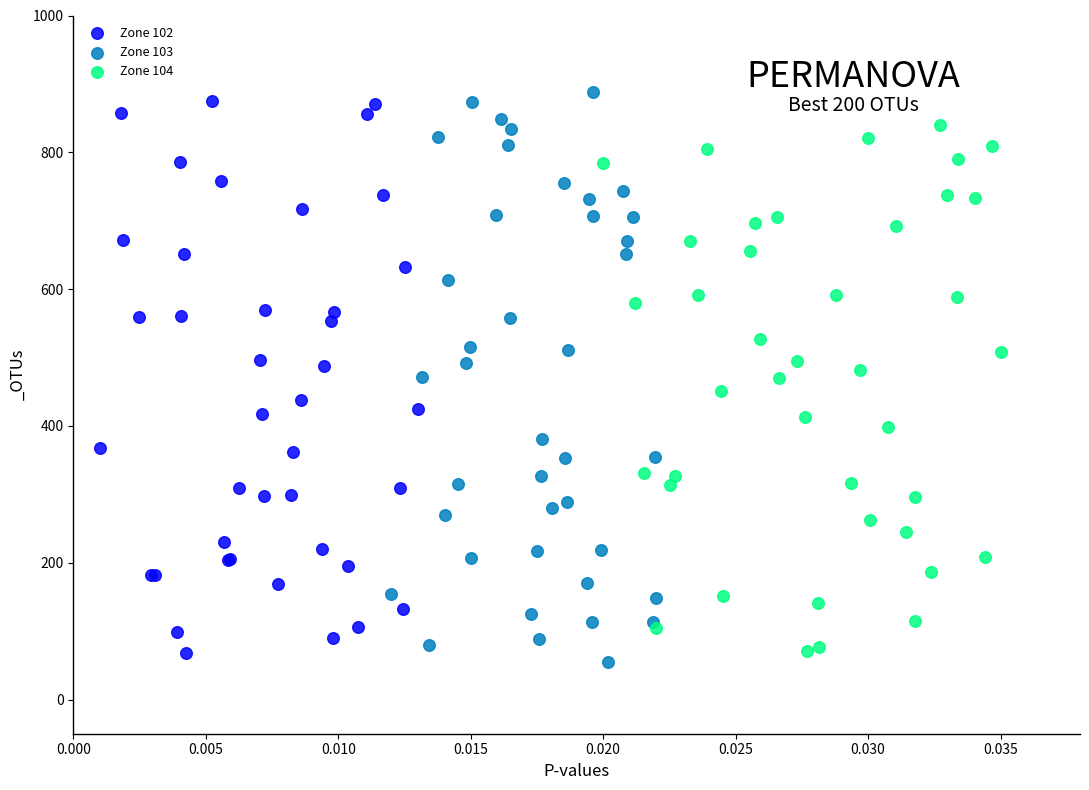

Which series has the largest Y range (max minus min)?

Zone 103